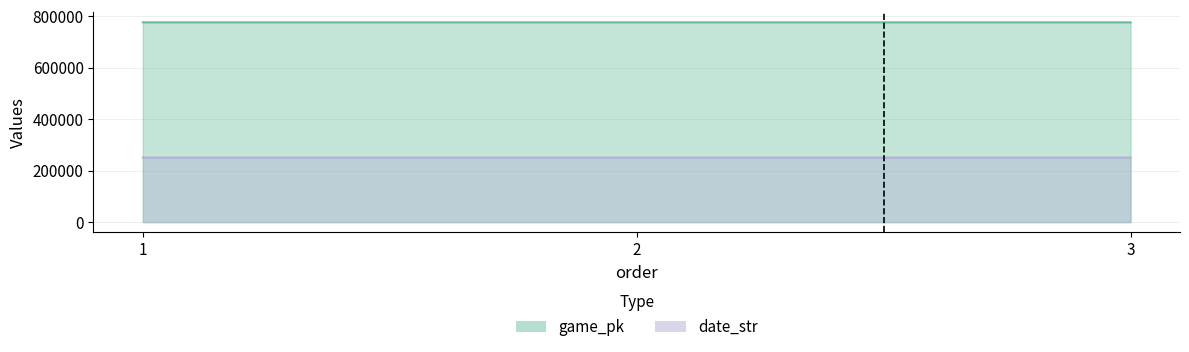

Reading right to left, transcribe all the data shown in this chart.

game_pk: 776604	776591	776579
date_str: 250825	250826	250827